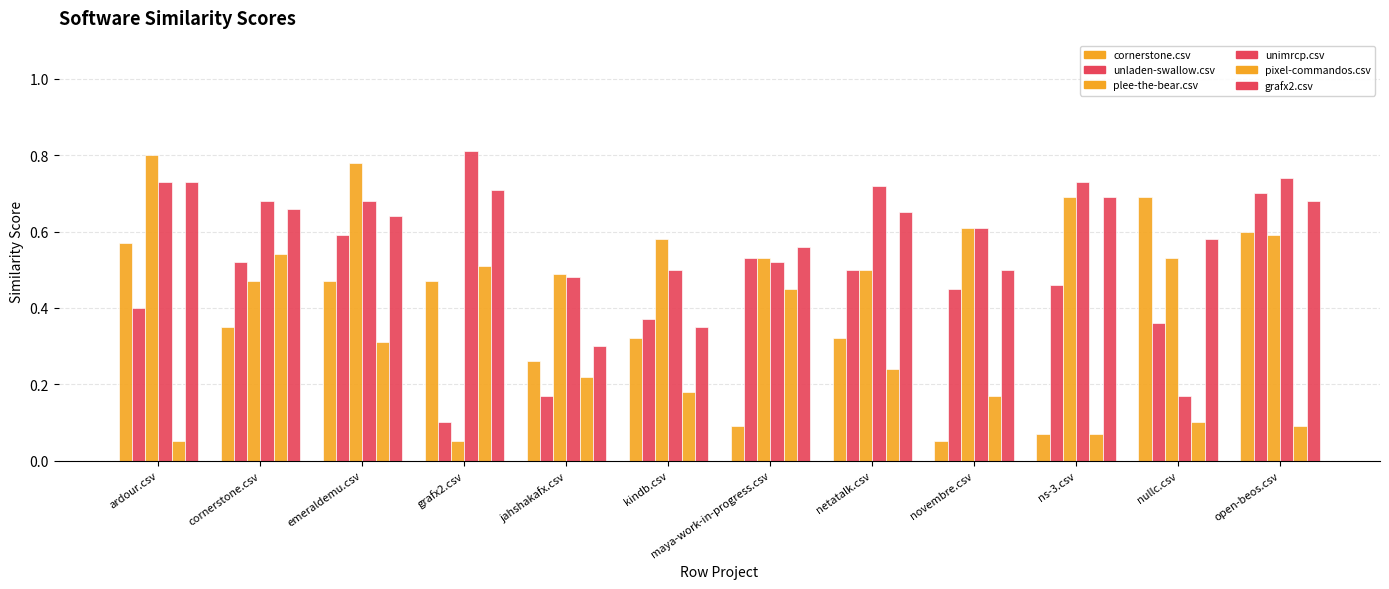

What is the sum of all pixel-commandos.csv values?

2.9